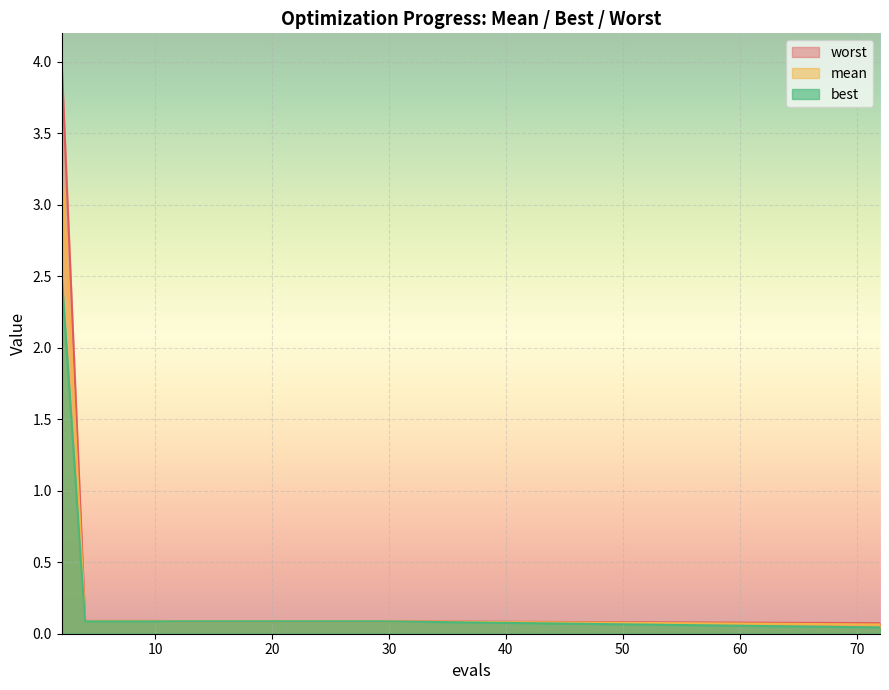

Is the value of best at 16 greater than the value of mean at 16?

No